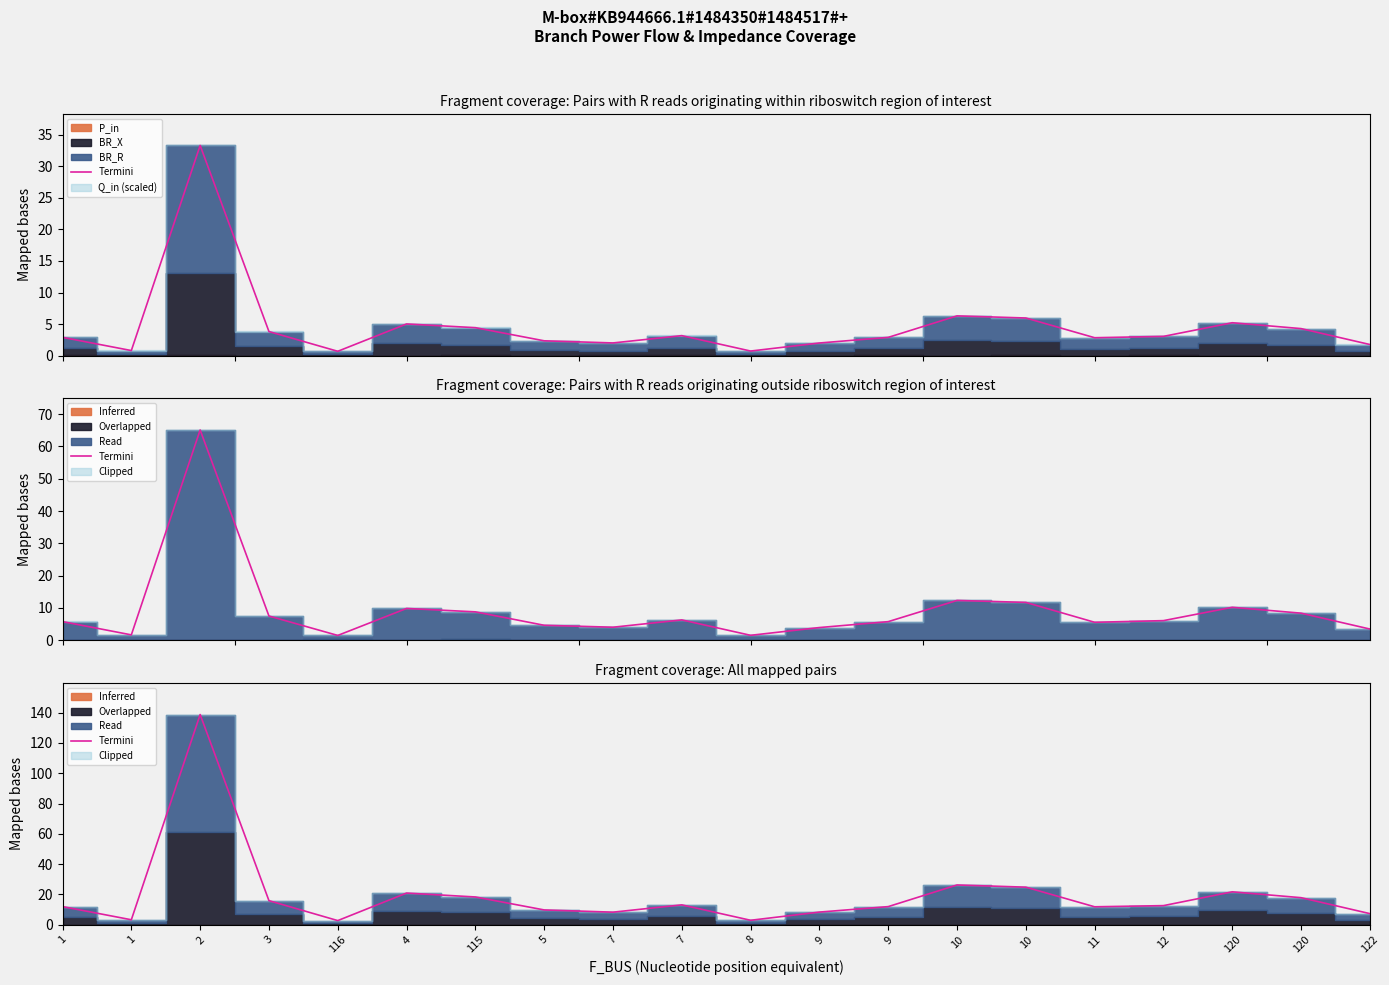

What is the label of the 19th point from the right?

1